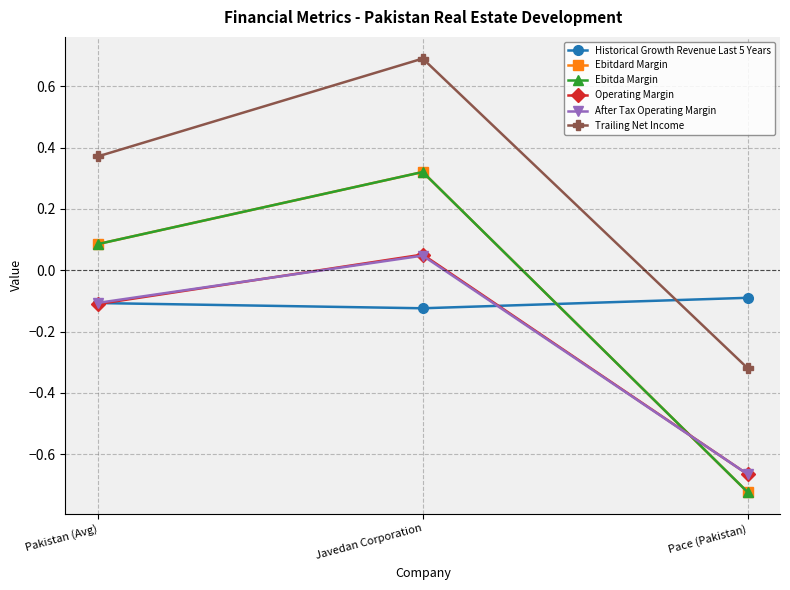

Reading right to left, transcribe all the data shown in this chart.

Historical Growth Revenue Last 5 Years: Pace (Pakistan)=-0.1	Javedan Corporation=-0.1	Pakistan (Avg)=-0.1
Ebitdard Margin: Pace (Pakistan)=-0.7	Javedan Corporation=0.3	Pakistan (Avg)=0.1
Ebitda Margin: Pace (Pakistan)=-0.7	Javedan Corporation=0.3	Pakistan (Avg)=0.1
Operating Margin: Pace (Pakistan)=-0.7	Javedan Corporation=0.1	Pakistan (Avg)=-0.1
After Tax Operating Margin: Pace (Pakistan)=-0.7	Javedan Corporation=0.0	Pakistan (Avg)=-0.1
Trailing Net Income: Pace (Pakistan)=-0.3	Javedan Corporation=0.7	Pakistan (Avg)=0.4